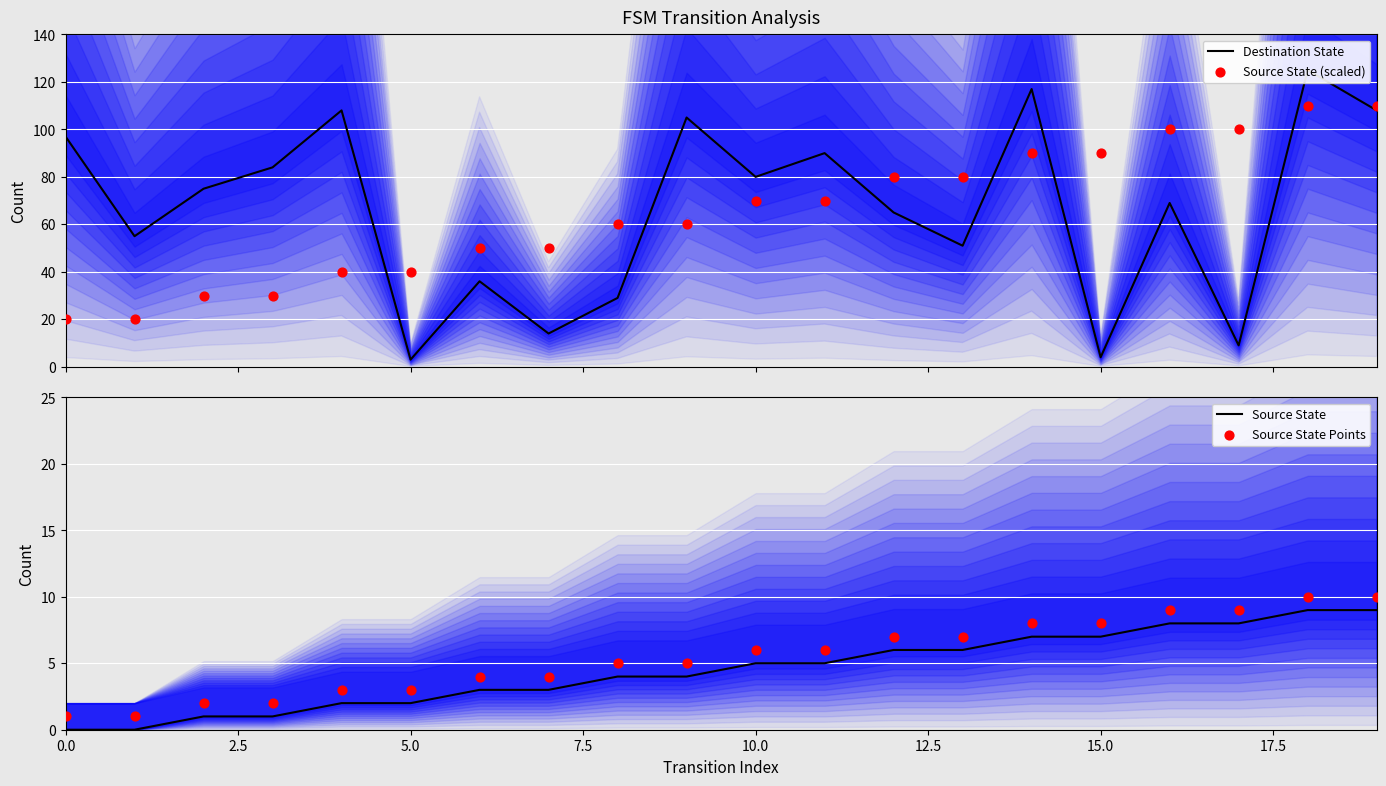

What are all the series names shown in the legend?

Destination State, Source State (scaled), Source State, Source State Points